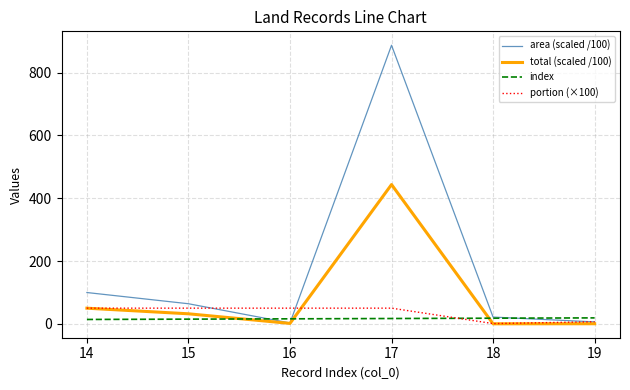

Which series has the largest total across all categories?

area (scaled /100)